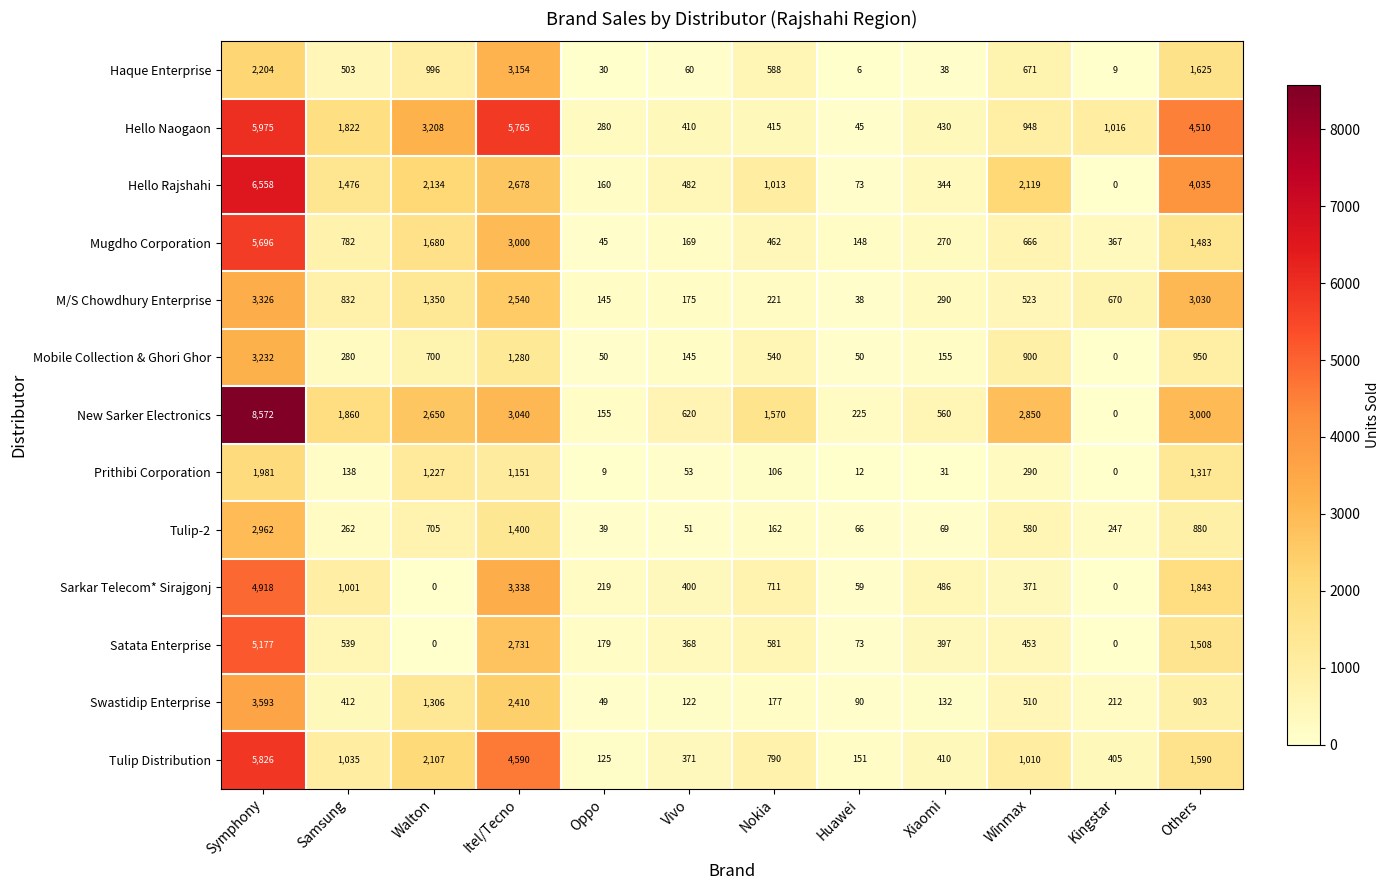

Where does the M/S Chowdhury Enterprise series first go above 670?

Symphony